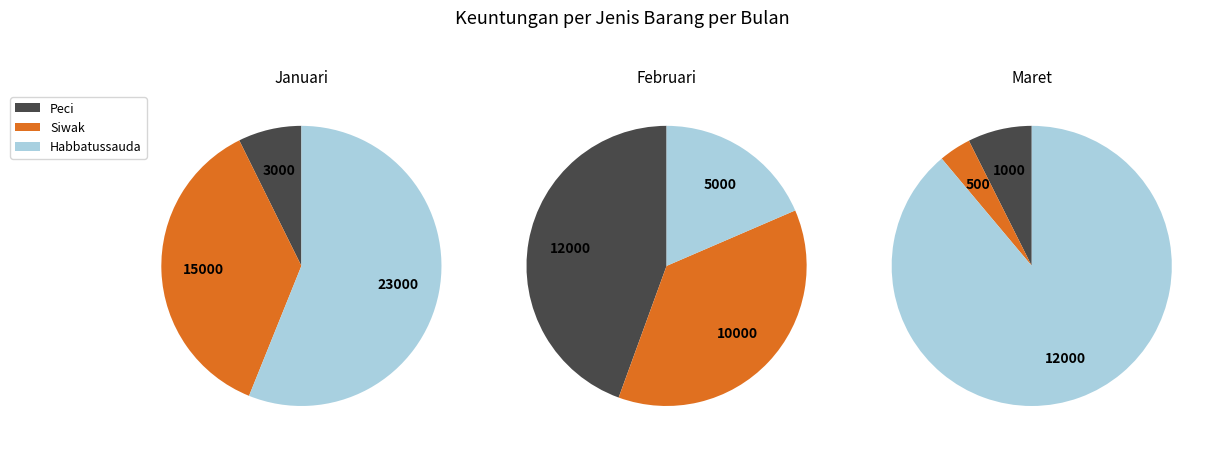

Combined, what portion of the pie is Peci and Habbatussauda?

63.4%